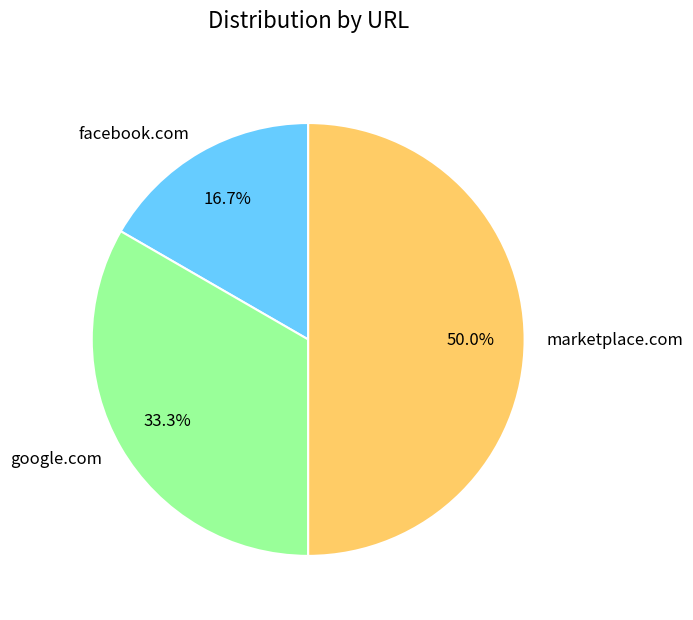

To the nearest percent, what is the combined percentage of marketplace.com and facebook.com?

67%